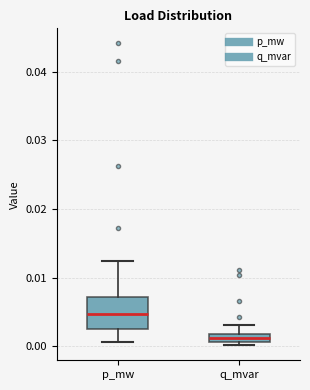

Where does the upper whisker of the box for q_mvar end on the y-axis? The values are not printed on the chart, so give them approximately, as read against the axis.

0.003